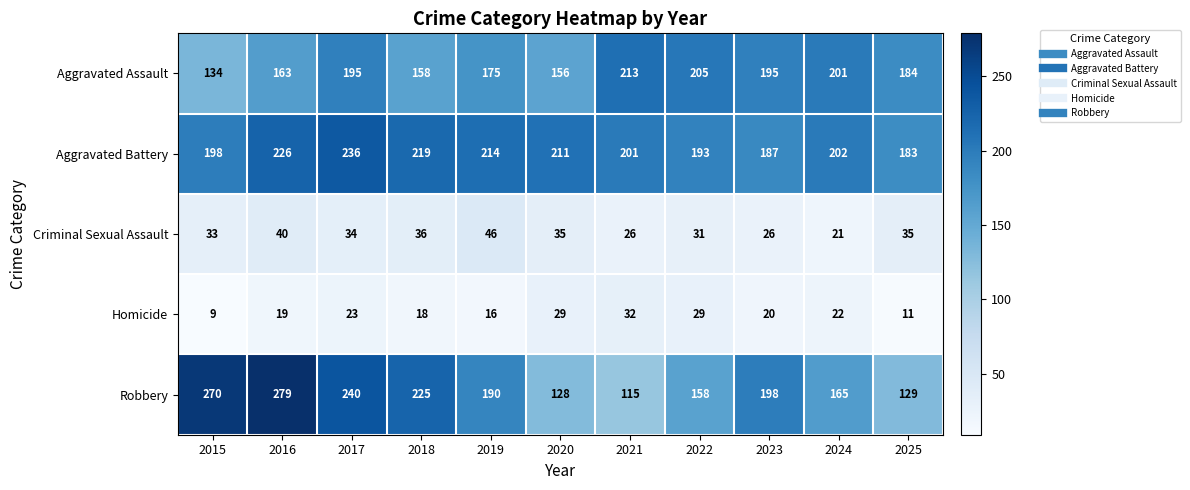

Which category has the highest value across all series?

2016